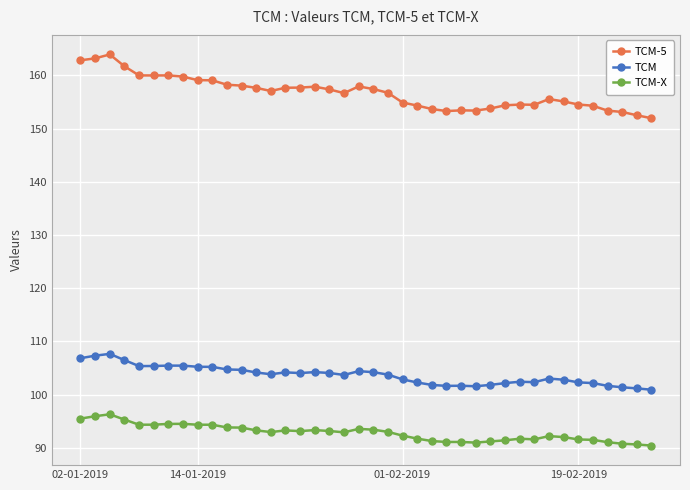

What is the difference between the maximum and minimum values in the TCM-5 series?

12.0